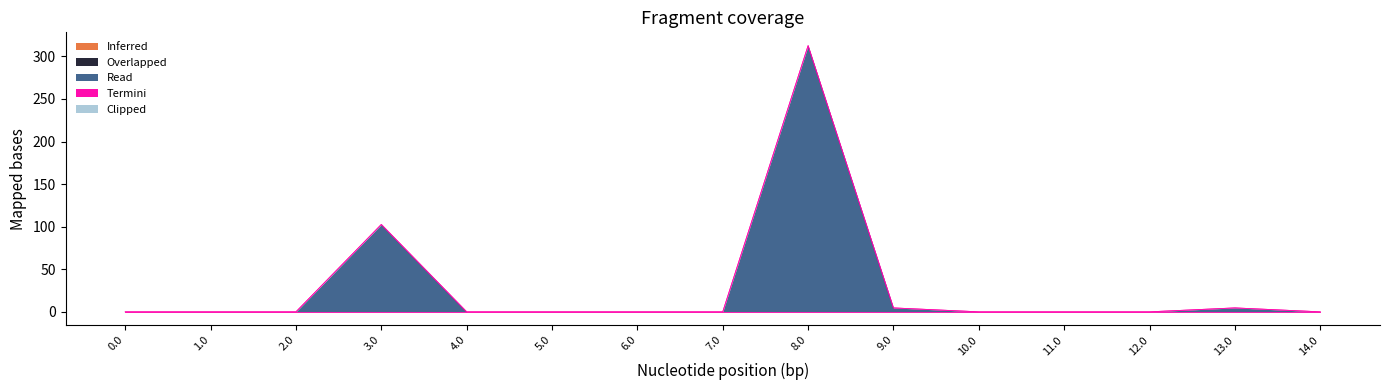

Which series has the largest range (max minus min)?

Read